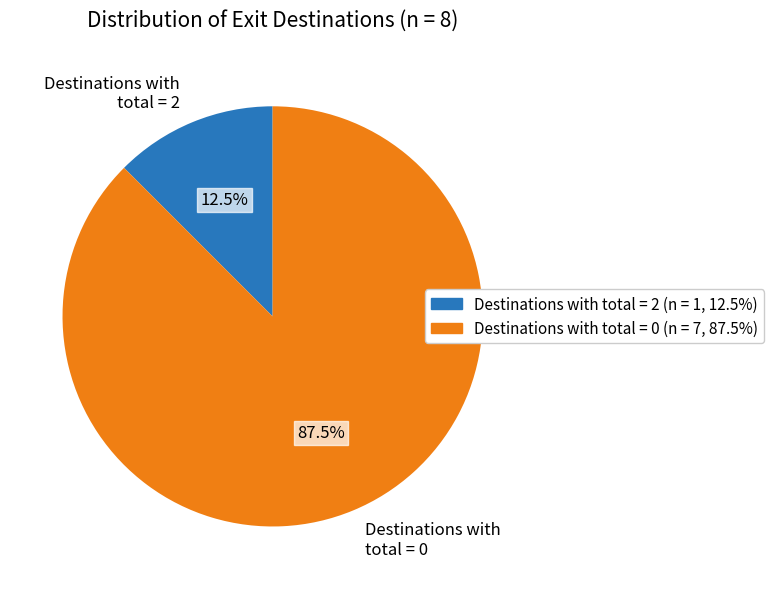

What is the largest slice in the pie chart?

Destinations with total = 0